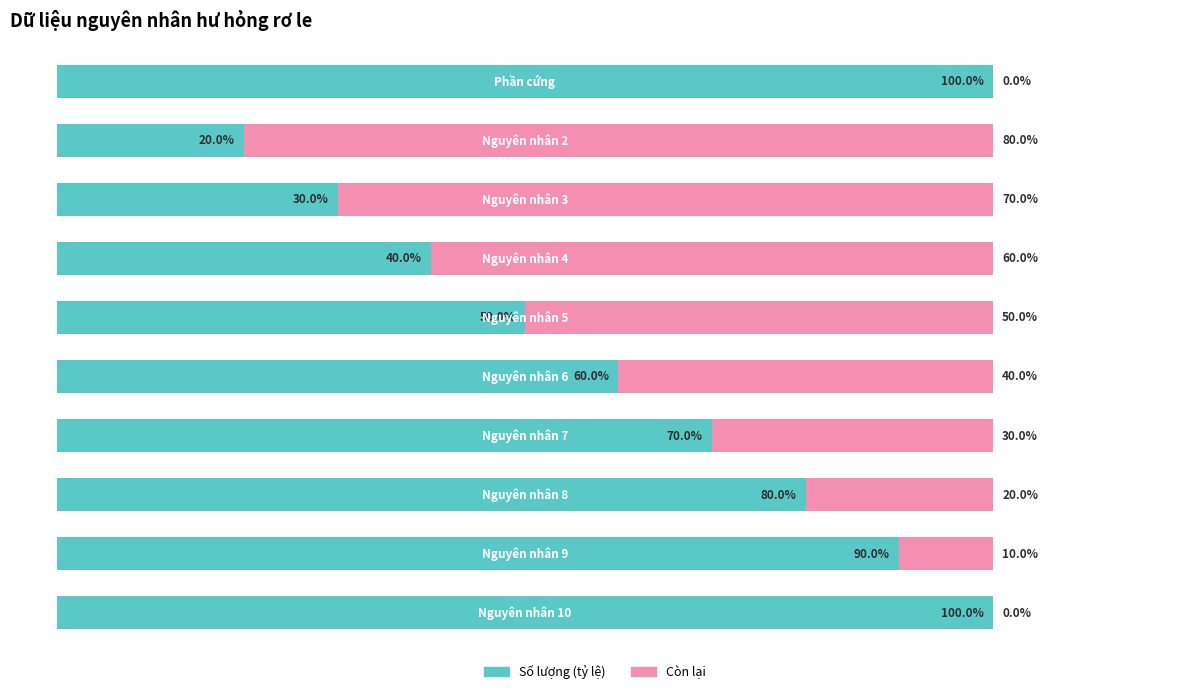

What are all the series names shown in the legend?

Số lượng (tỷ lệ), Còn lại